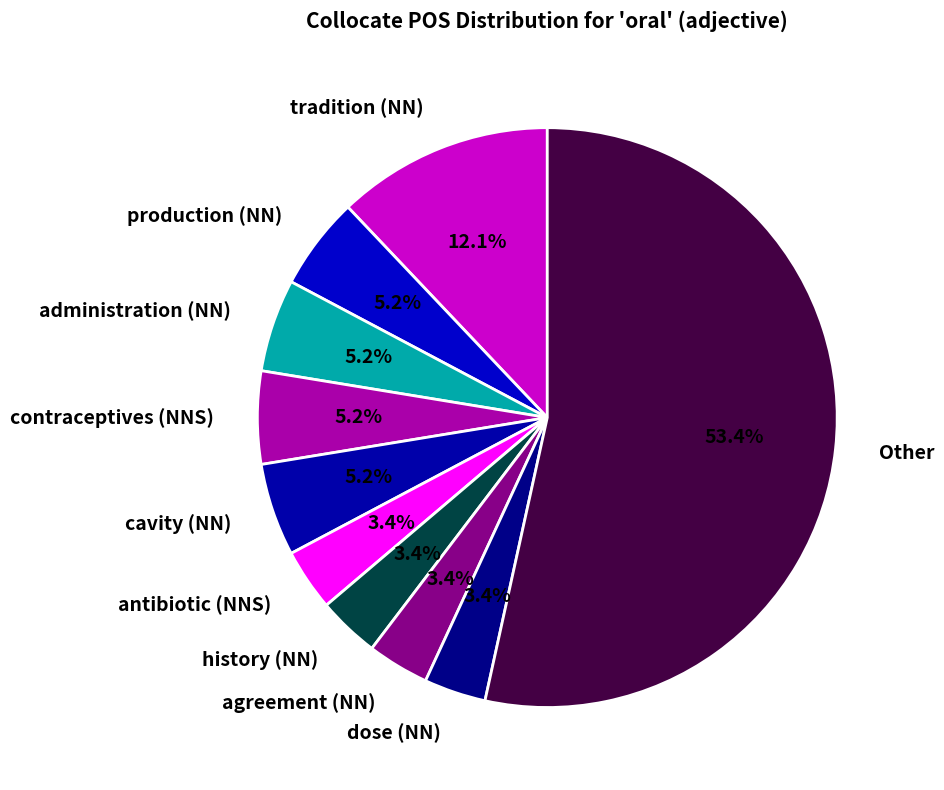

The Other slice represents 53% of the pie. True or false?

True